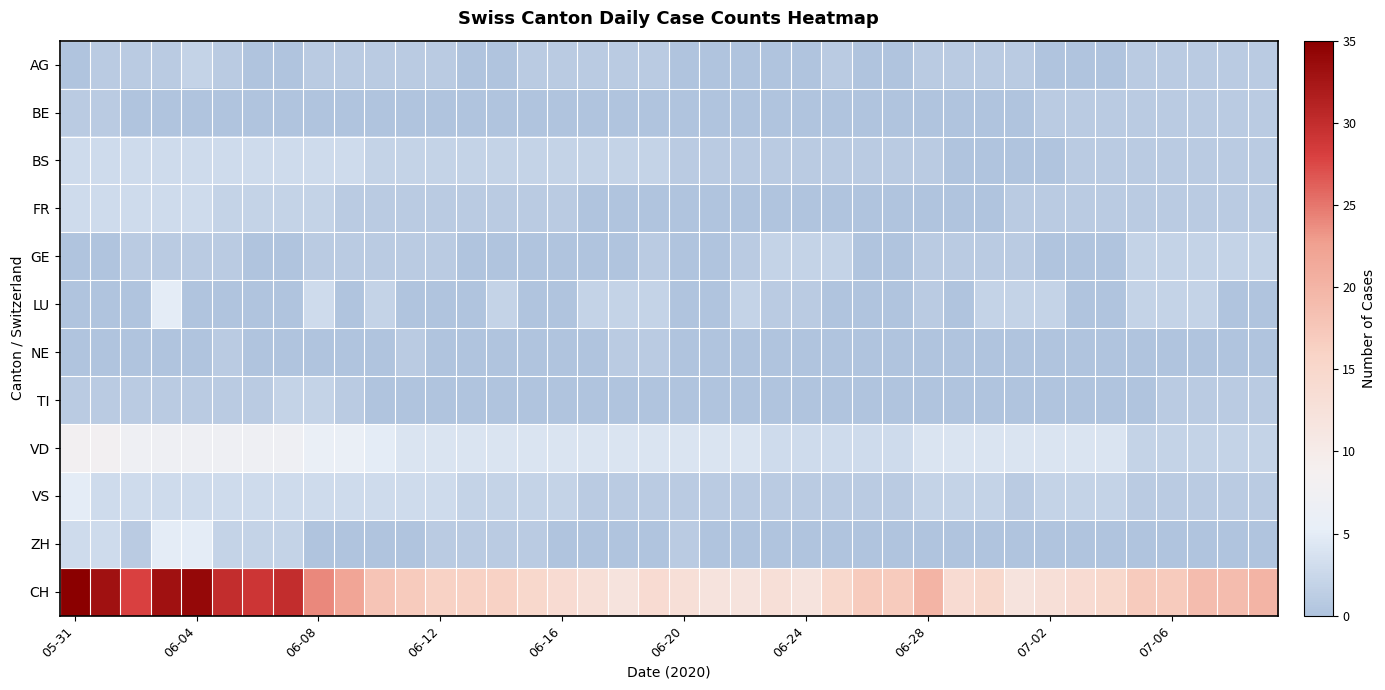

List the series in order of their peak value, highest first.

CH, VD, LU, VS, ZH, BS, FR, AG, GE, TI, BE, NE